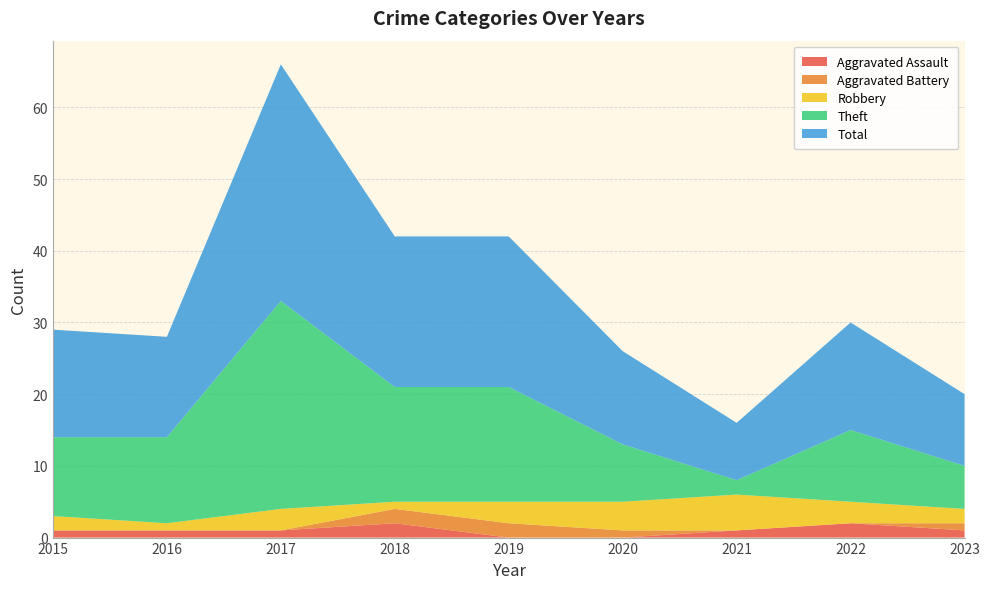

Reading left to right, extract all data points from this chart.

Aggravated Assault: 1	1	1	2	0	0	1	2	1
Aggravated Battery: 0	0	0	2	2	1	0	0	1
Robbery: 2	1	3	1	3	4	5	3	2
Theft: 11	12	29	16	16	8	2	10	6
Total: 15	14	33	21	21	13	8	15	10